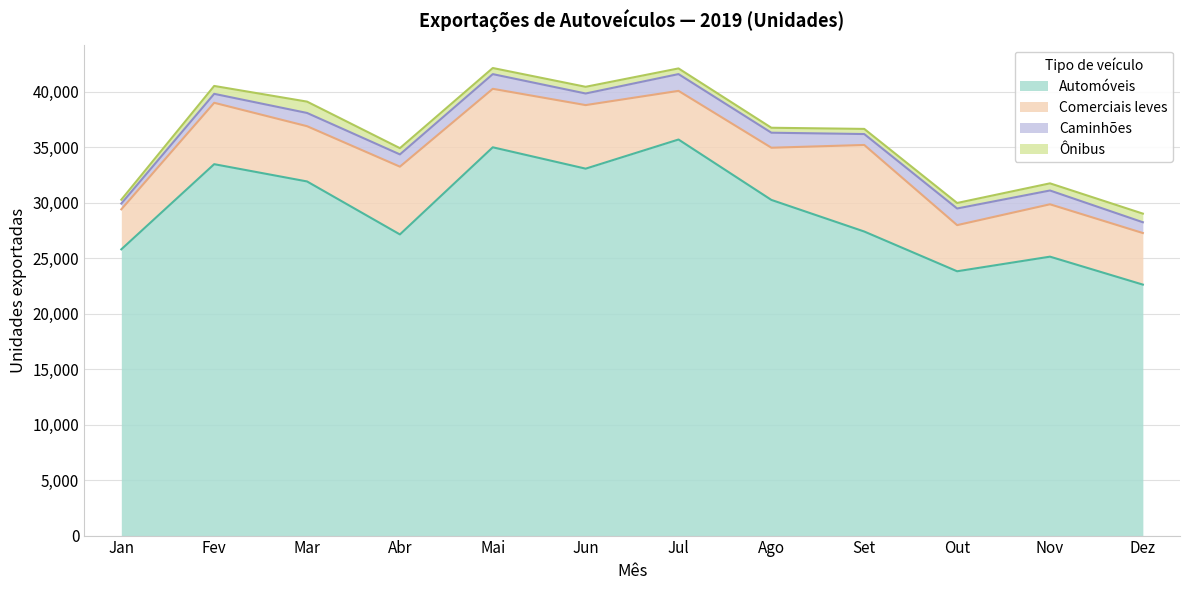

Where is the first local maximum for Caminhões?

Mar